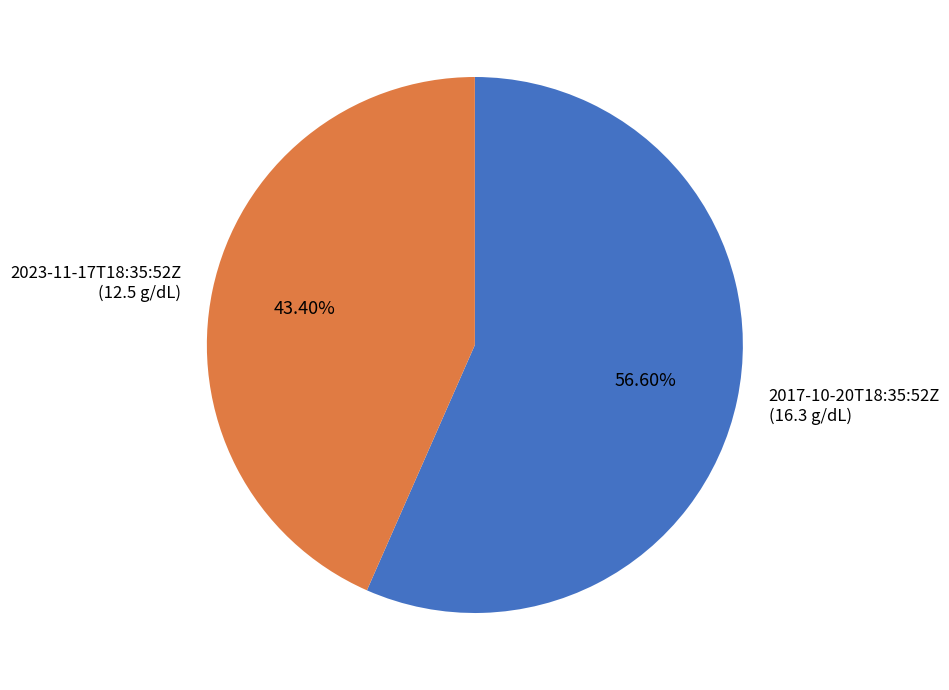

Is the sum of 2017-10-20T18:35:52Z and 2023-11-17T18:35:52Z greater than half?

Yes